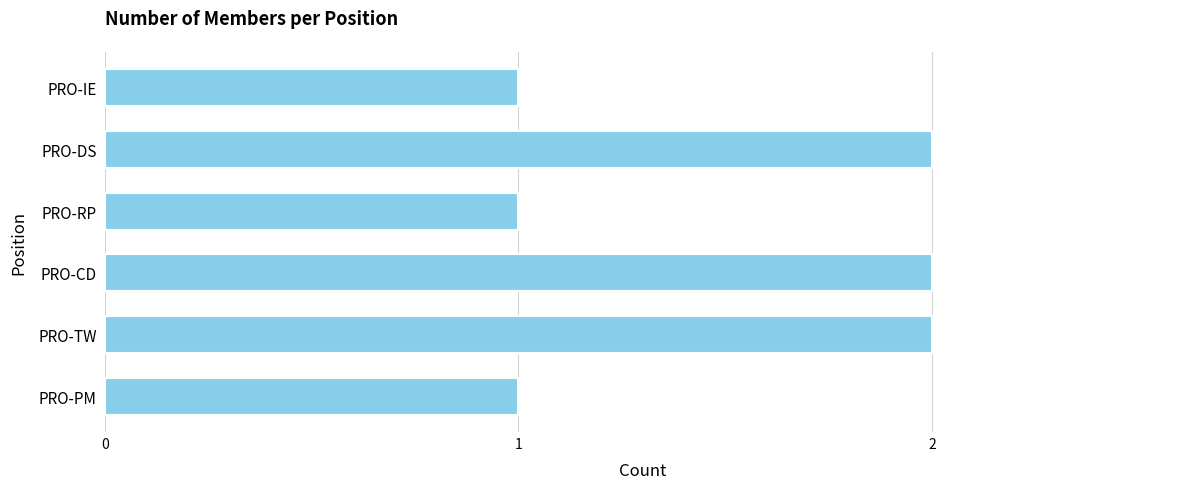

Reading top to bottom, what are all the values shown in this chart?

1	2	1	2	2	1